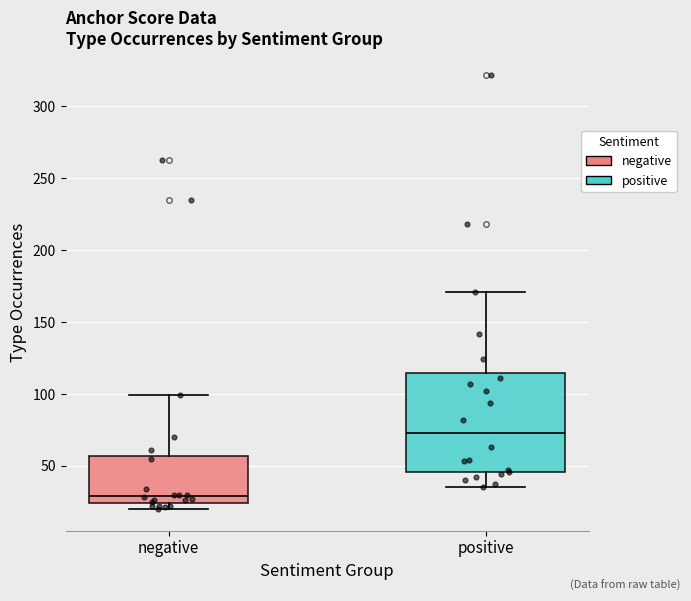

Reading left to right, transcribe this box plot: for each box, give where its median line is, the range the box spans, and where its two whiskers end, as read against the y-axis. The values are not printed on the chart, so give them approximately, as read against the axis.

negative: median 30, box 25 to 55, whiskers 20 to 100
positive: median 75, box 45 to 115, whiskers 35 to 170